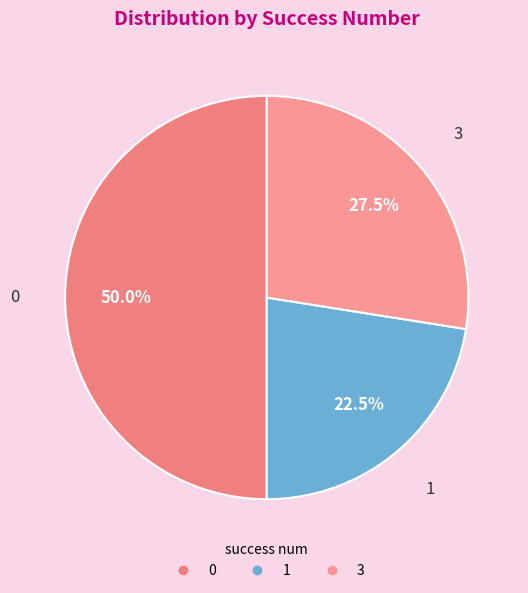

Which category has the smallest portion of the pie?

1